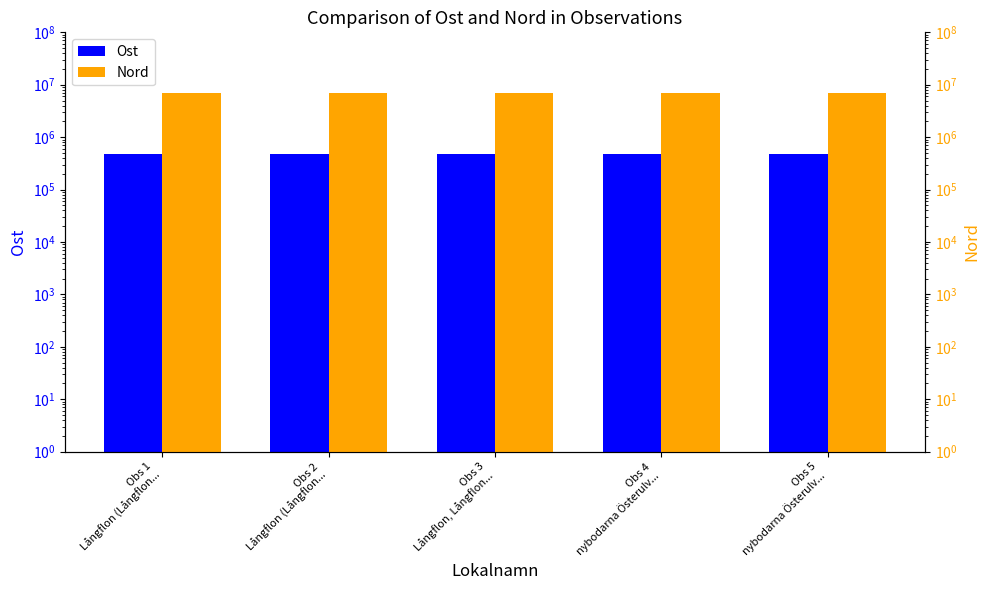

What is the label of the 1st bar from the right?

Obs 5
nybodarna Österulv...